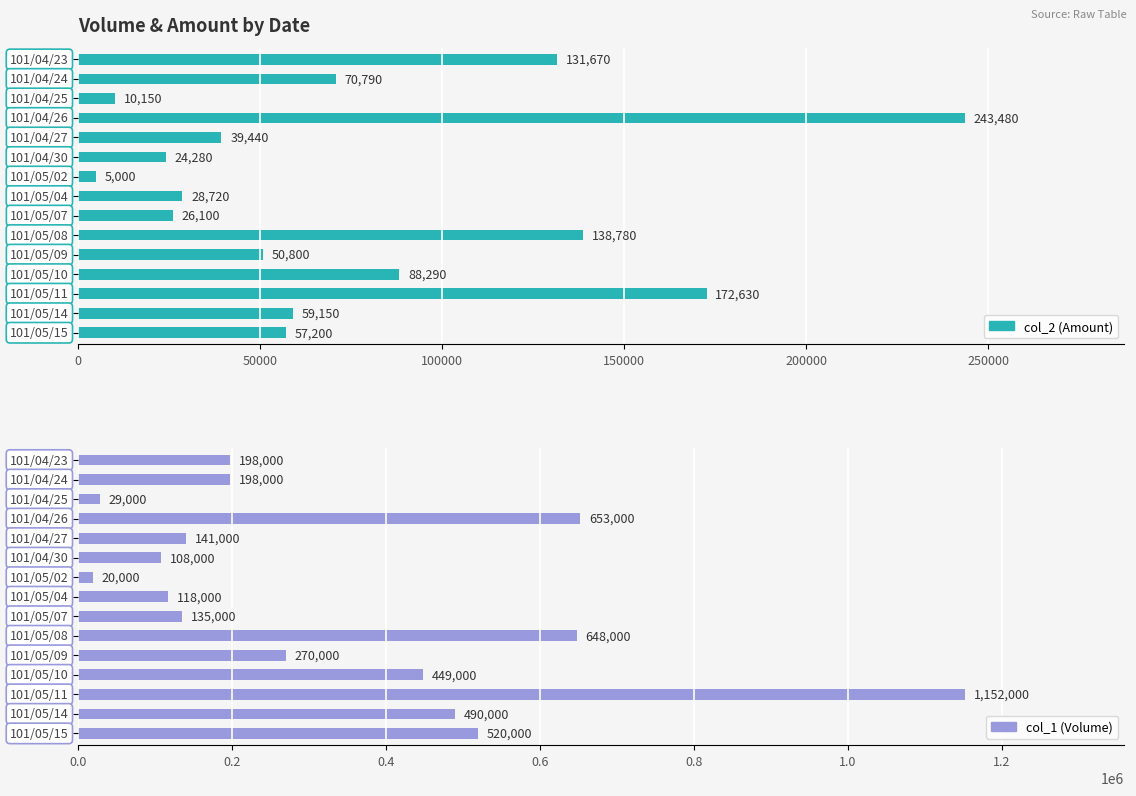

The col_2 (Amount) series shows 70790 at 50000. True or false?

True